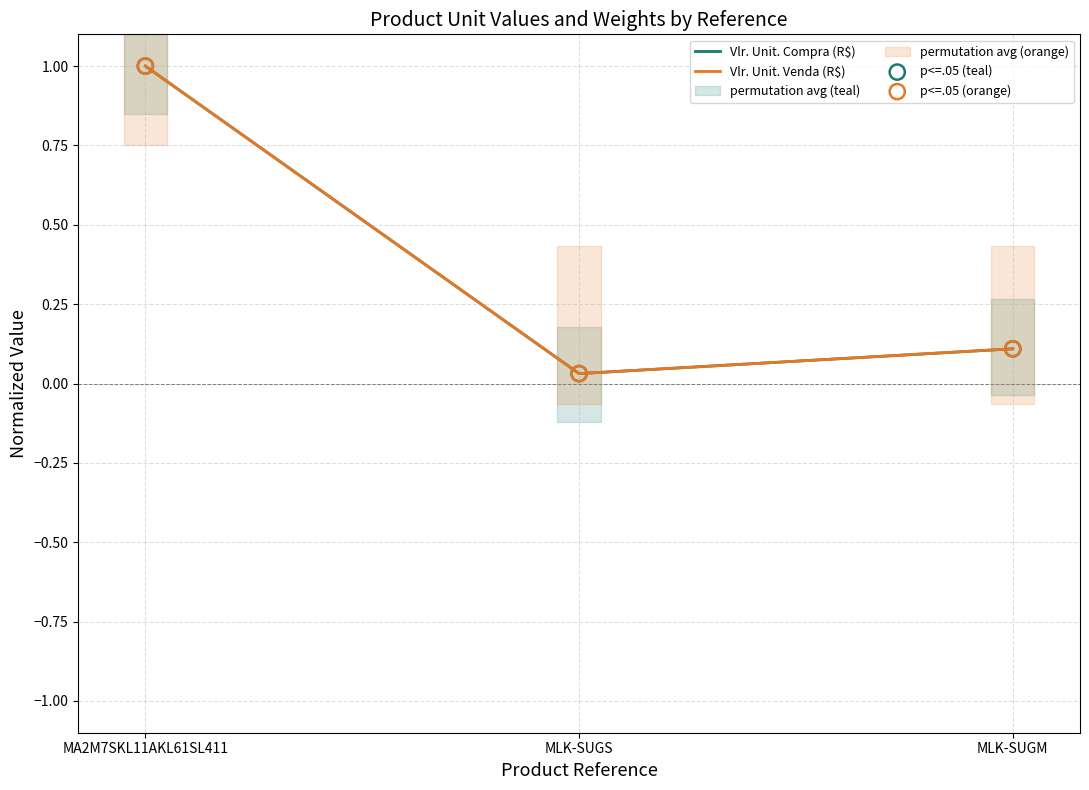

Which series contains the highest Y value?

Vlr. Unit. Compra (R$)